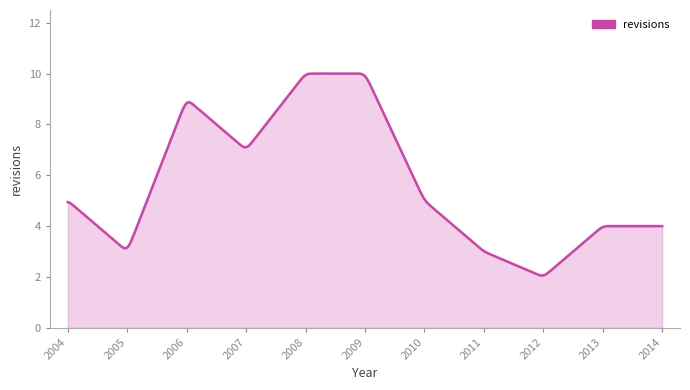

How many distinct data groups are displayed?

1